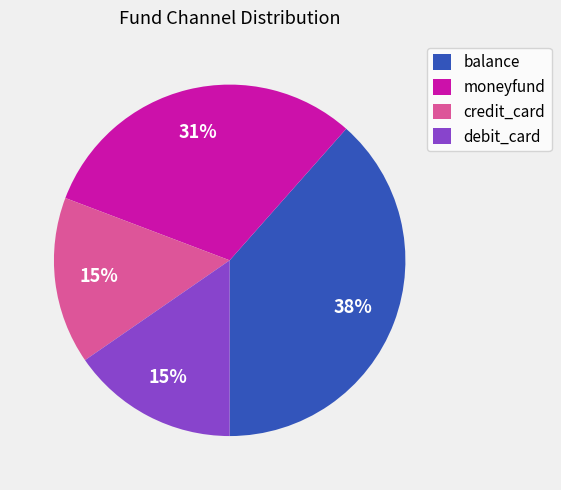

True or false: debit_card accounts for 10% of the total.

False